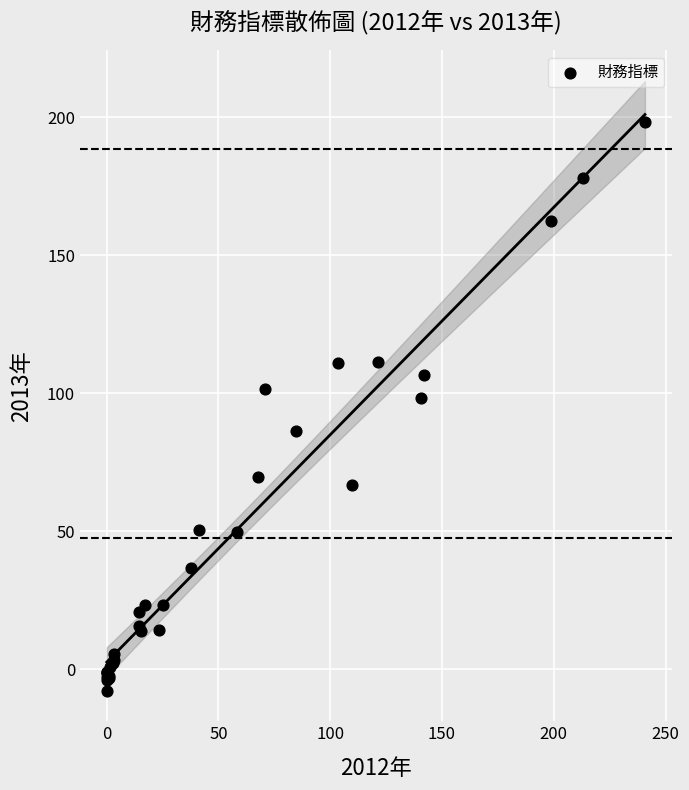

What Y value in the scatter plot is closest to 95?

98.4